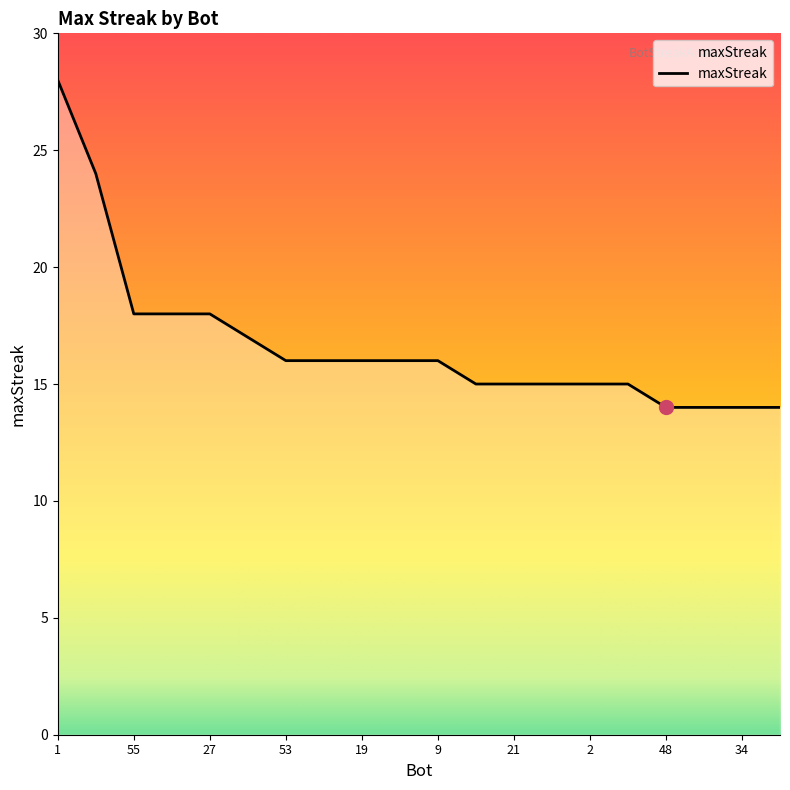

What is the smallest value displayed?

14